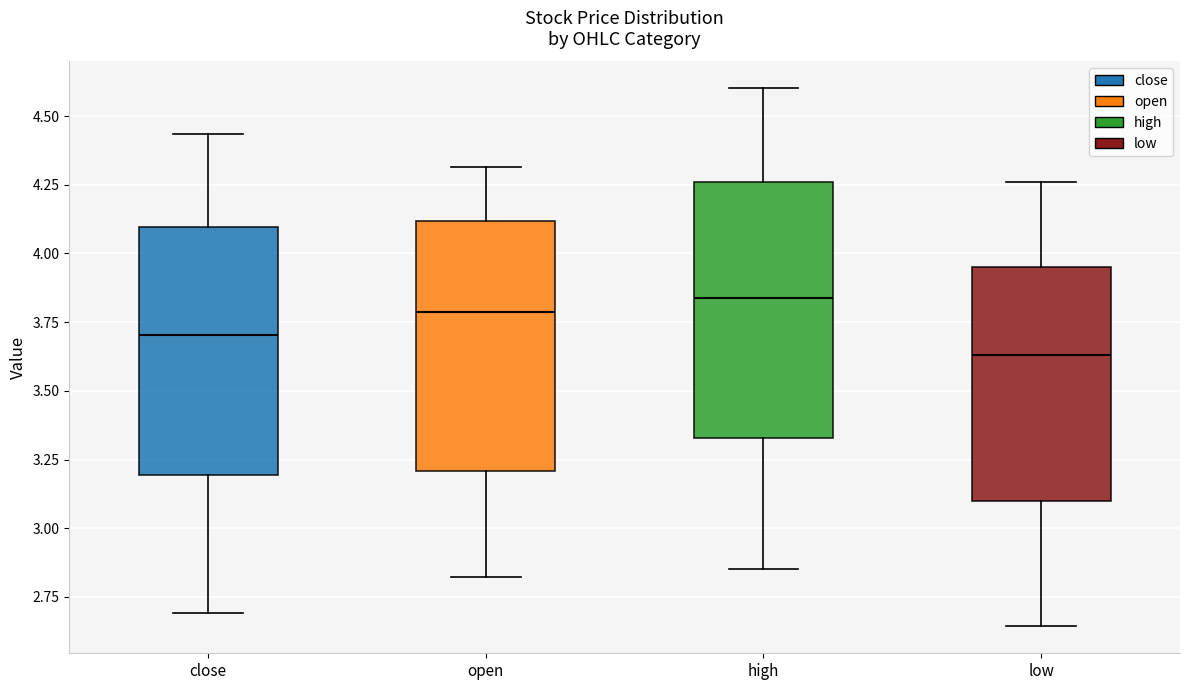

Which box's median line is the lowest?

low